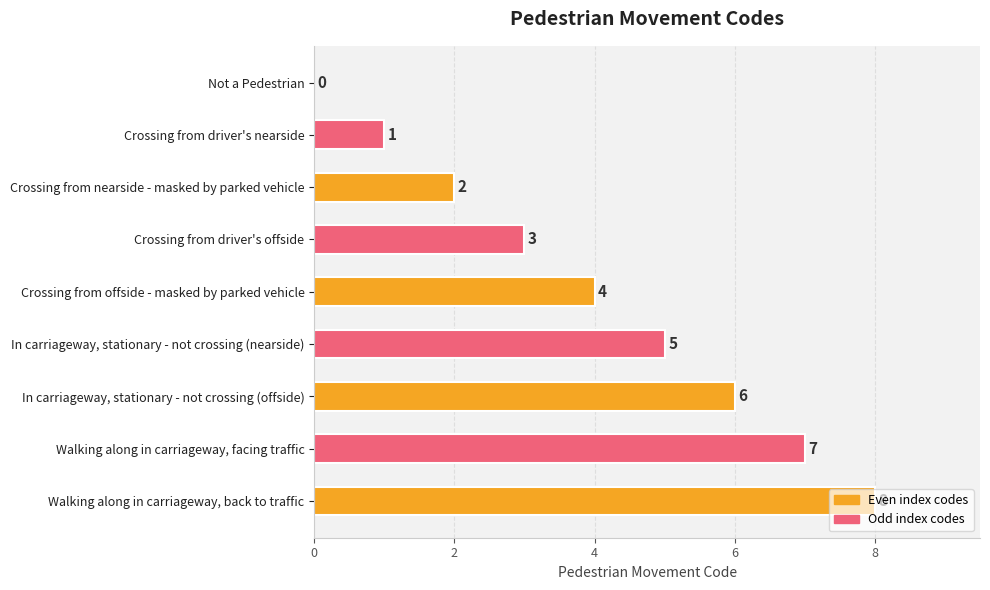

How many values are above zero?

8